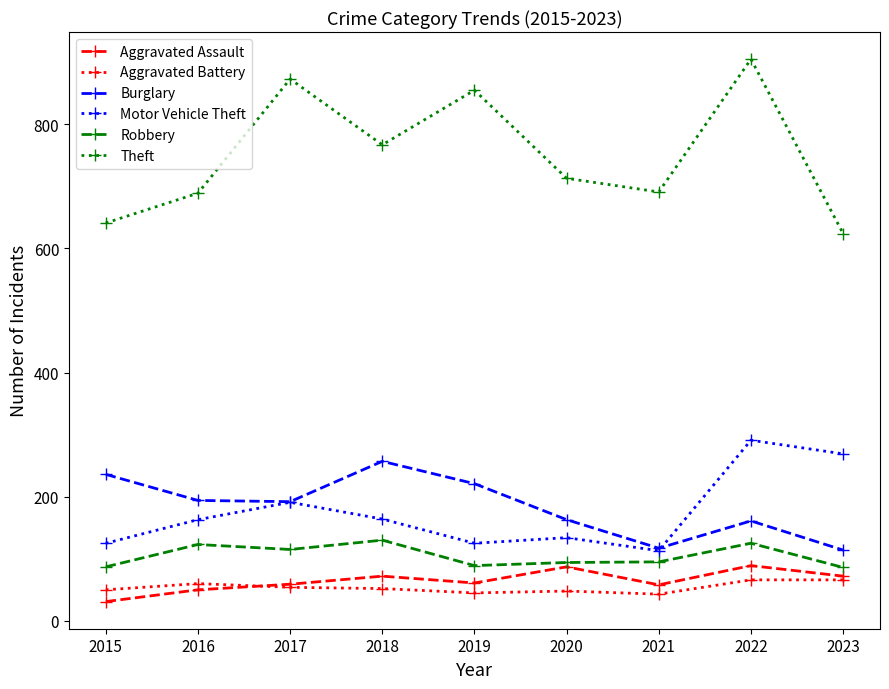

True or false: Aggravated Assault has a value of 128 at 2023.

False